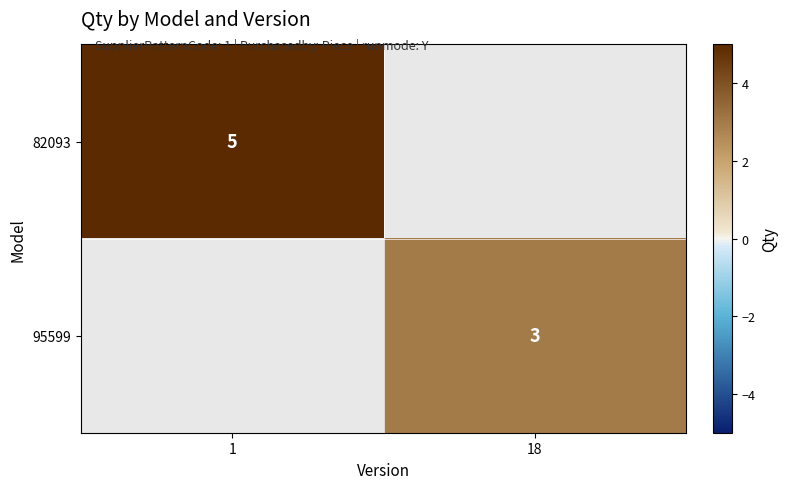

The value of 82093 at 1 is 5. True or false?

True